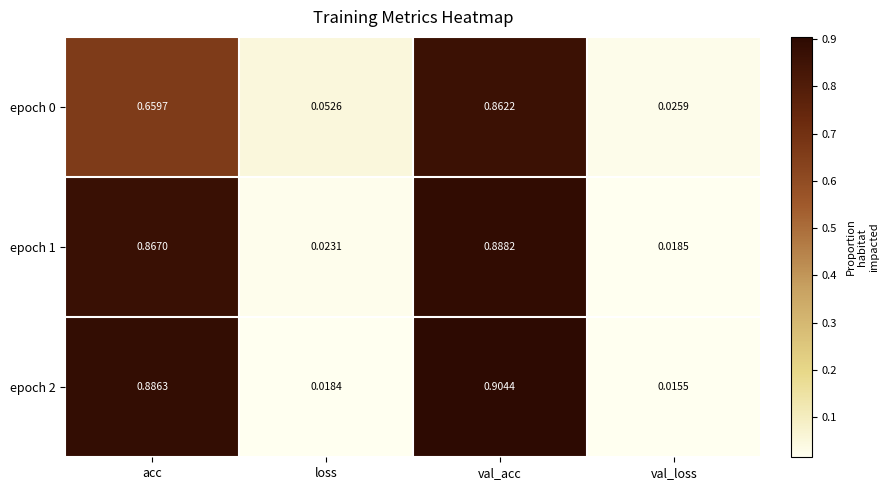

Is the value of epoch 0 at acc greater than the value of epoch 2 at val_acc?

No